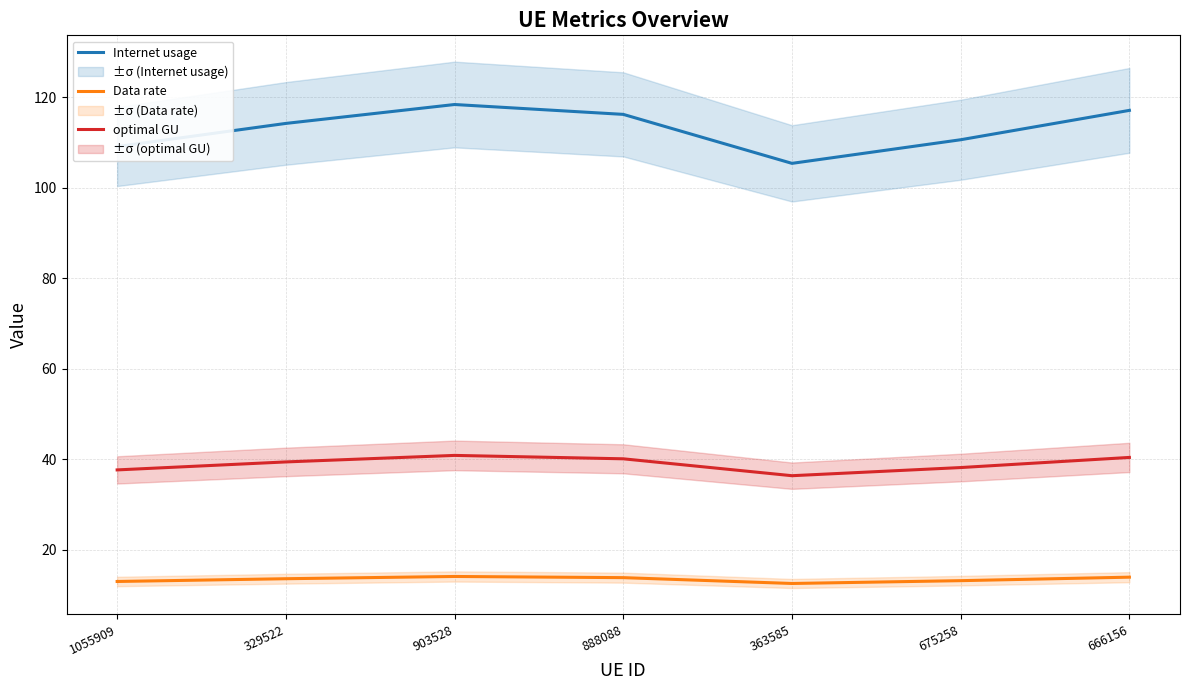

True or false: Data rate and optimal GU intersect in this chart.

False